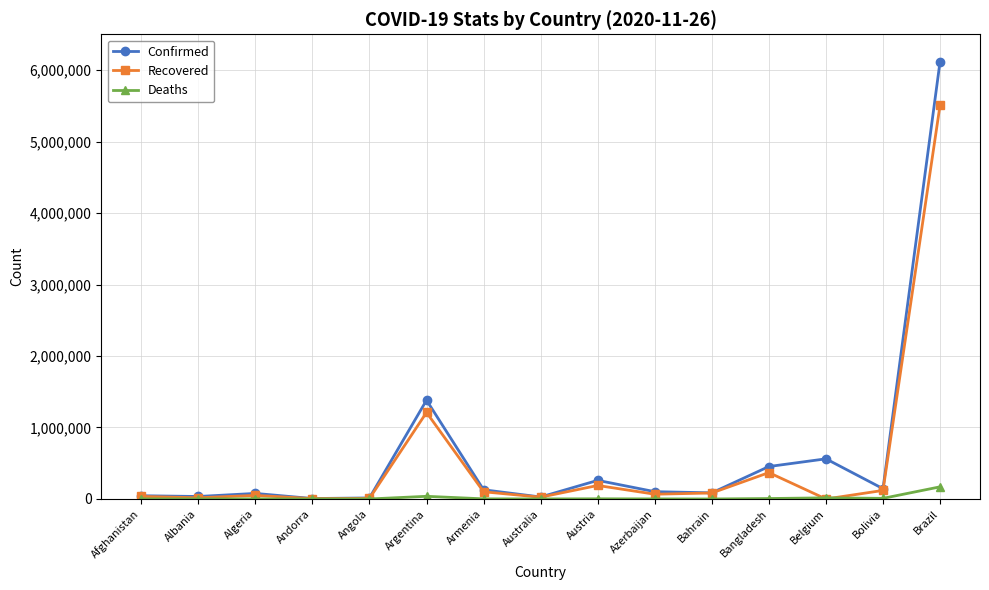

Which series has the largest range (max minus min)?

Confirmed